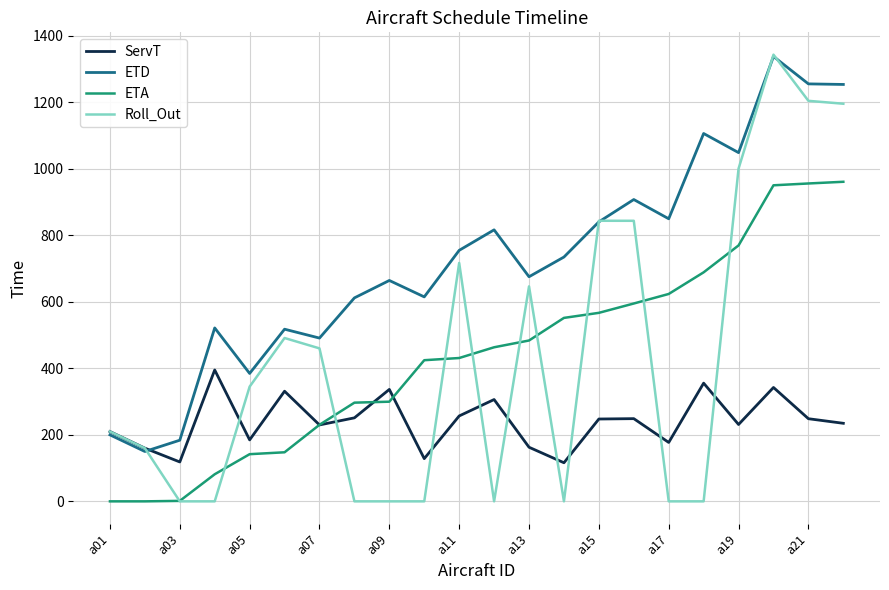

What is the maximum value shown in the chart?

1343.8